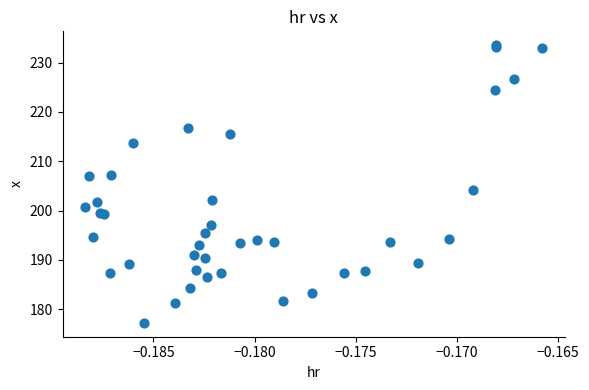

What Y value in the scatter plot is closest to 205?

204.2